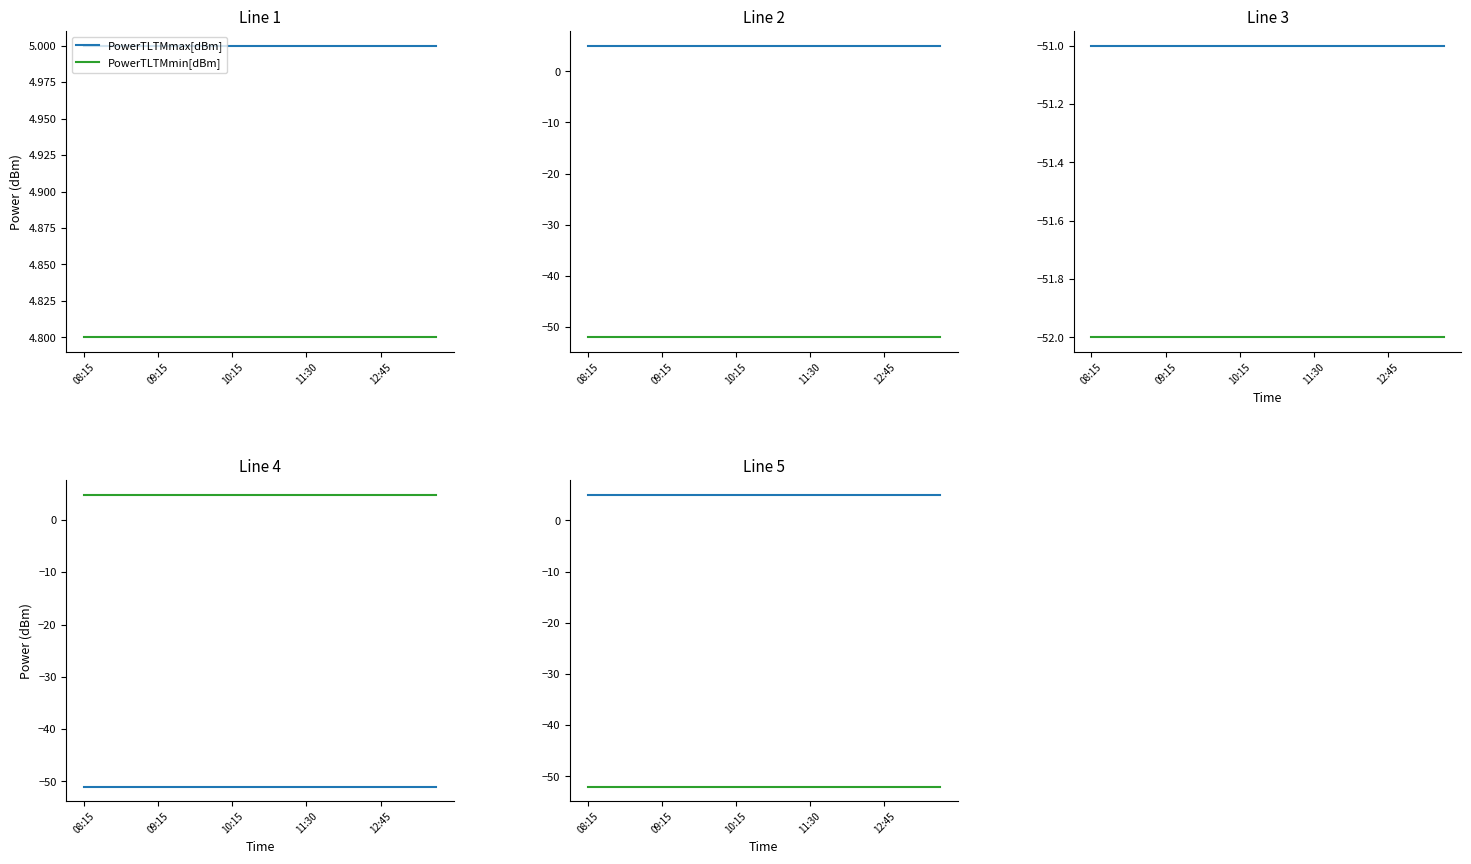

Is it true that PowerTLTMmax[dBm] equals 5 at 17?

True